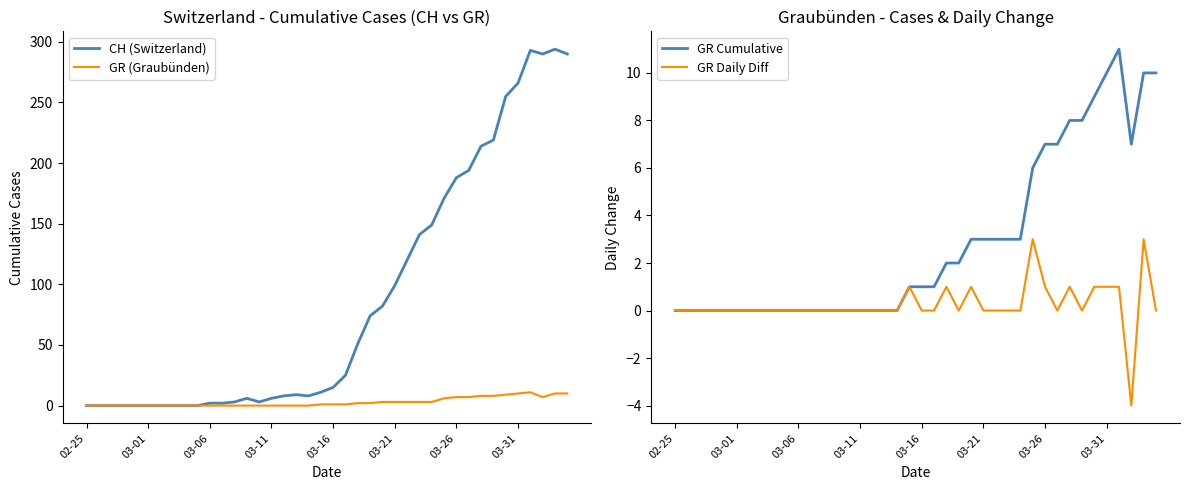

Does the chart have visible grid lines?

No